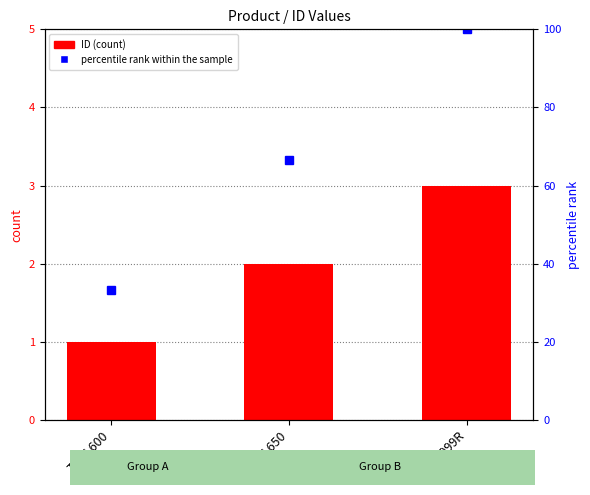

What is the lowest value of the percentile rank within the sample series?

33.3